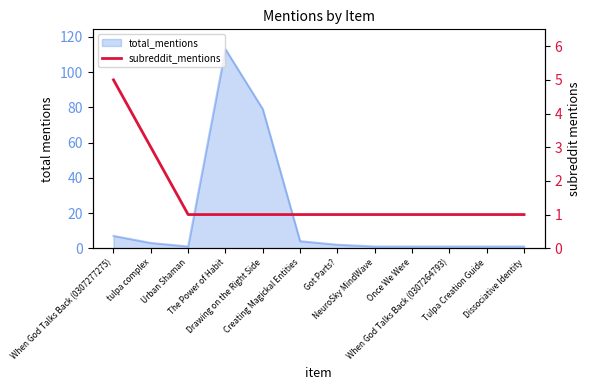

True or false: the data shows 1 at NeuroSky MindWave.

True